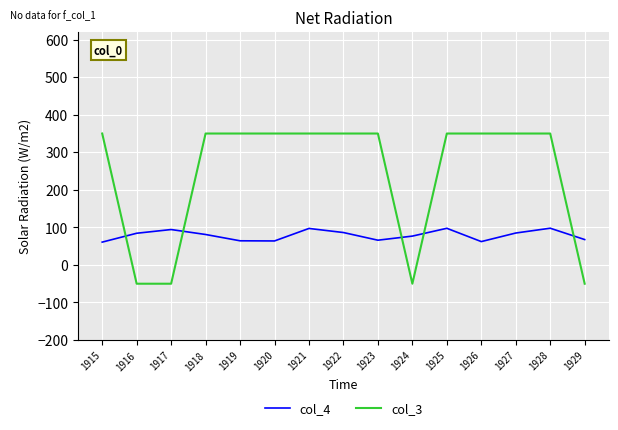

Where do col_3 and col_4 first cross each other?

1915 and 1916